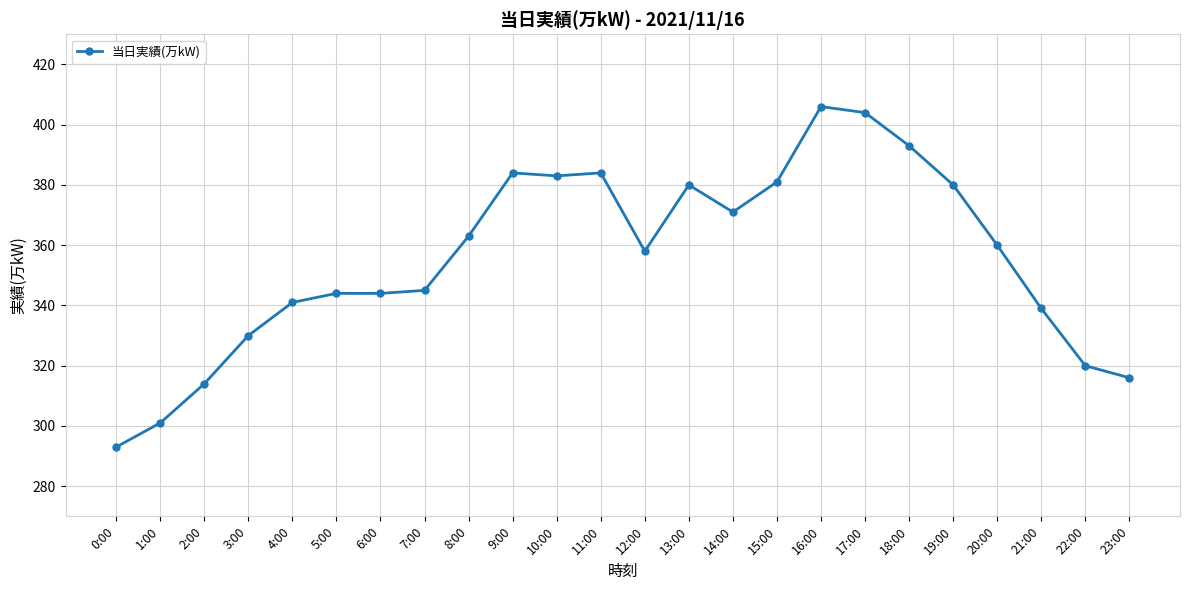

The chart shows a value of 380 at 19:00. True or false?

True